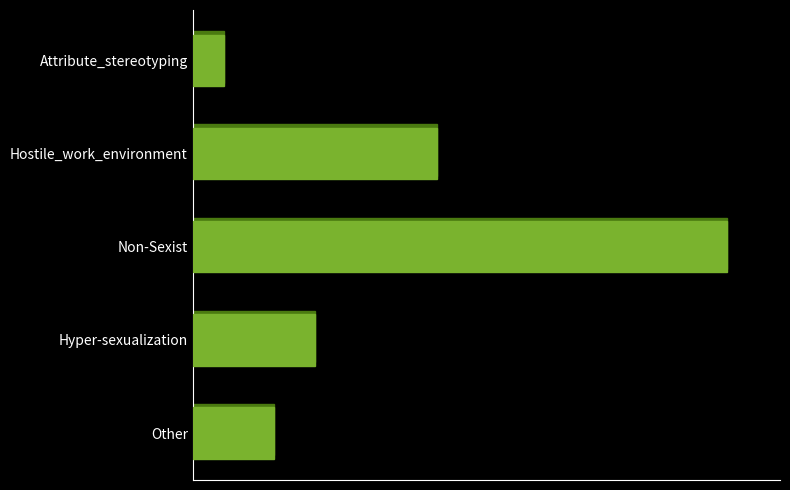

Are the bars horizontal?

Yes